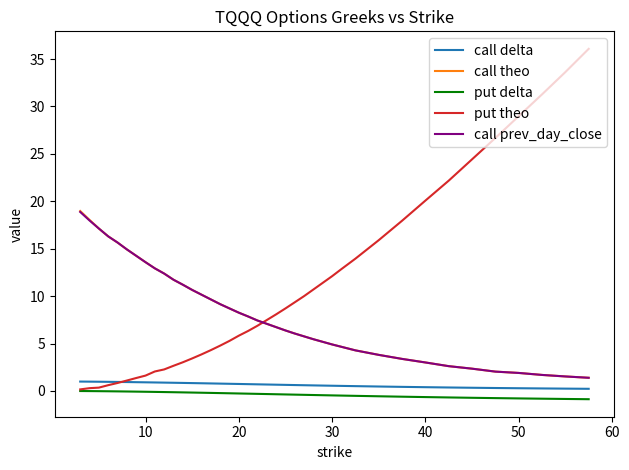

What is the maximum value shown in the chart?

36.1